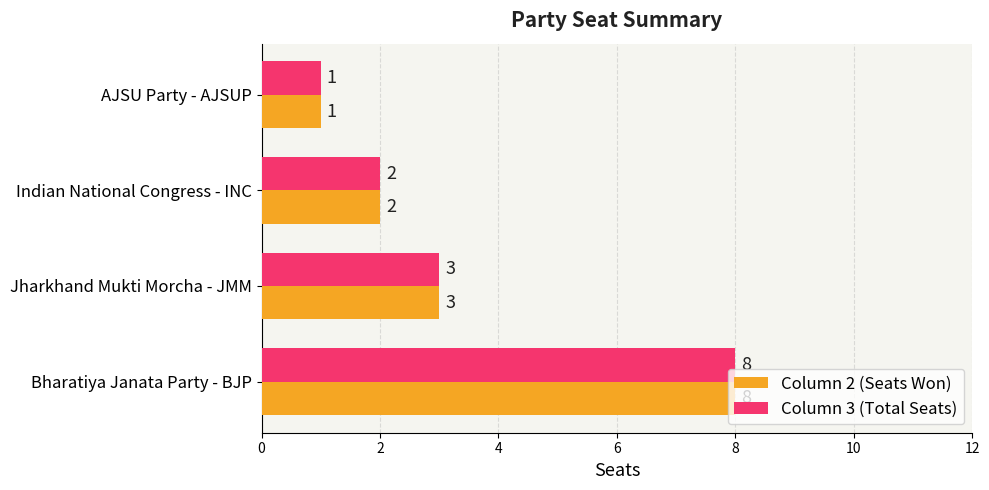

What is the smallest value displayed?

1